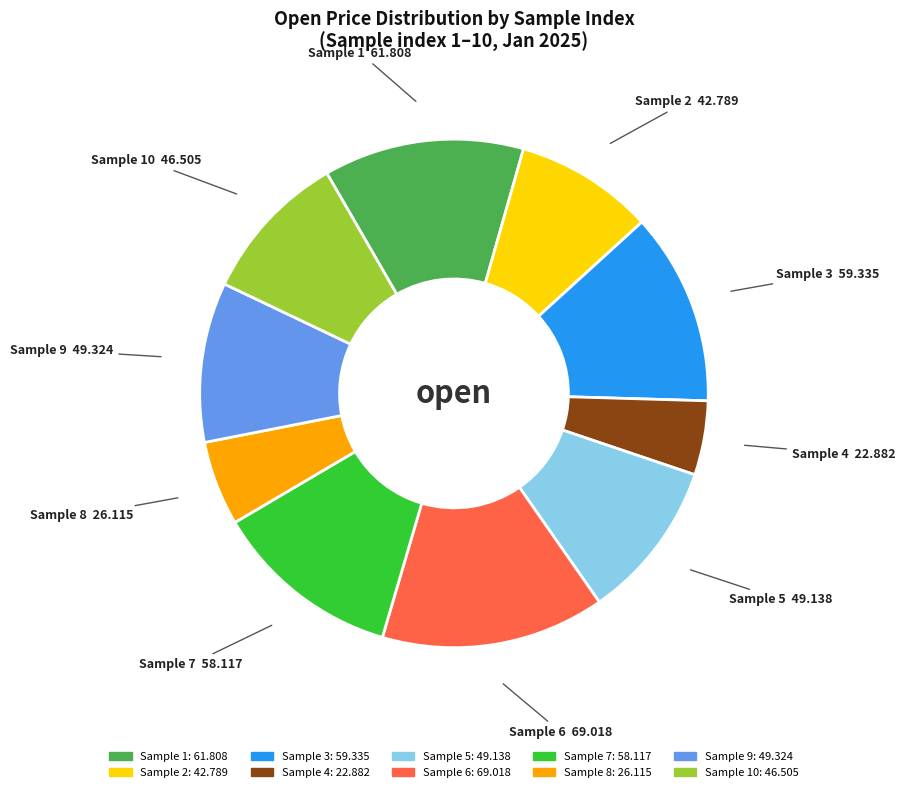

Does any single category account for the majority?

No